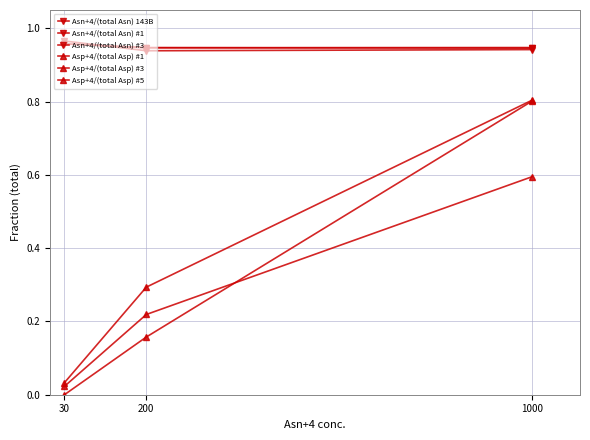

How many lines are shown in the chart?

6